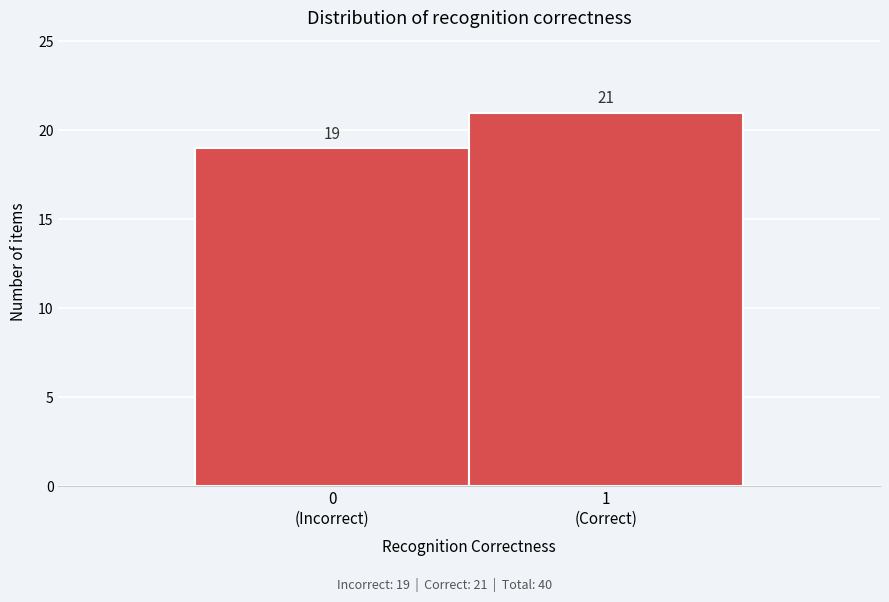

Reading left to right, list all the values displayed in this chart.

19	21